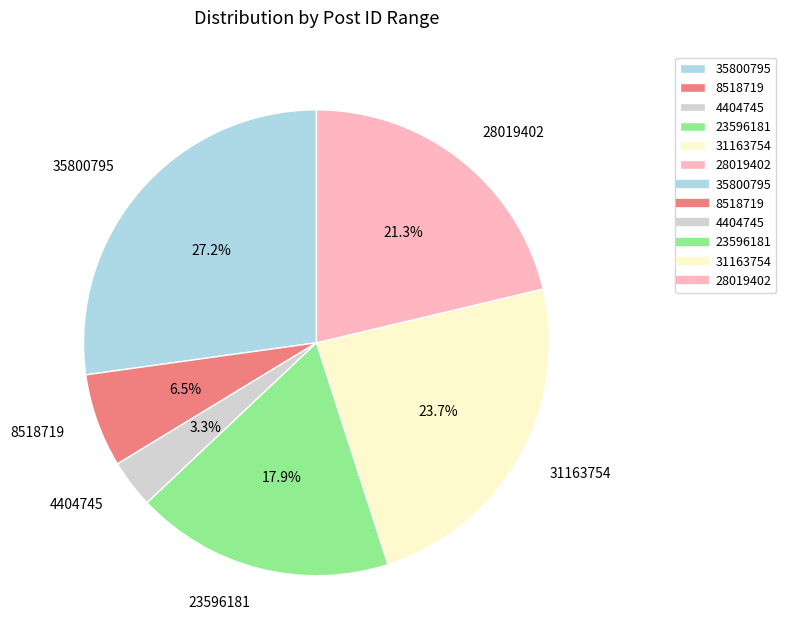

To the nearest percent, what is the average slice percentage?

17%